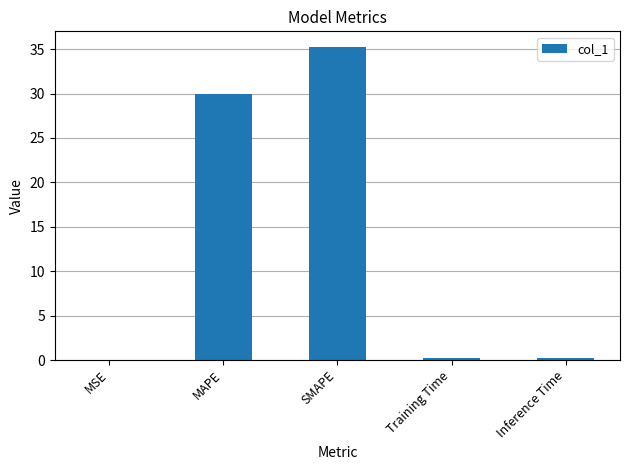

The chart shows a value of 54.0 at SMAPE. True or false?

False